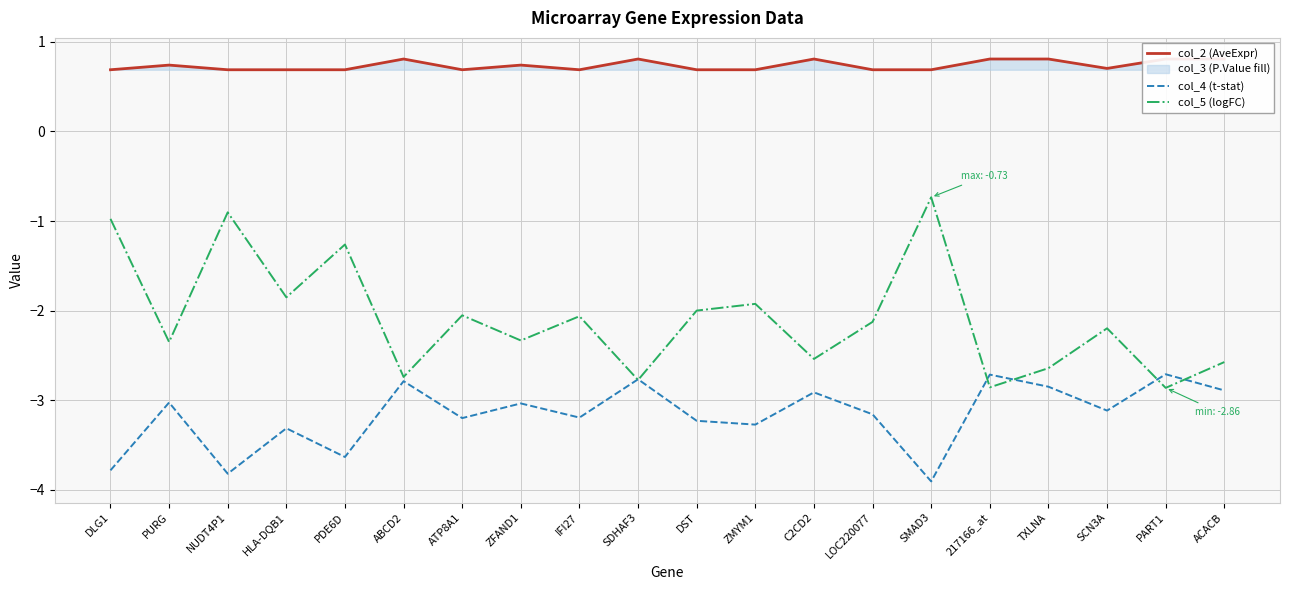

Where is the first local maximum for col_5 (logFC)?

NUDT4P1